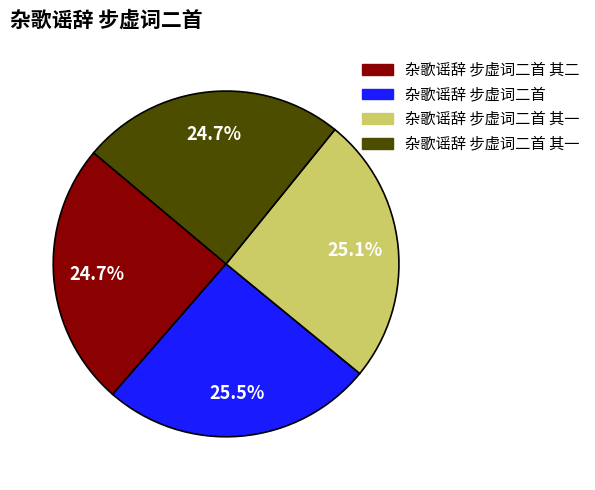

How many segments does this pie chart have?

4